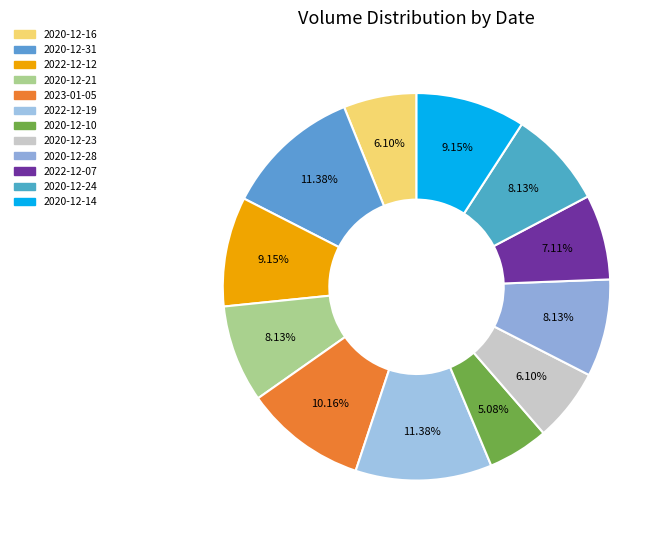

What percentage is the 2022-12-07 slice, to the nearest percent?

7%